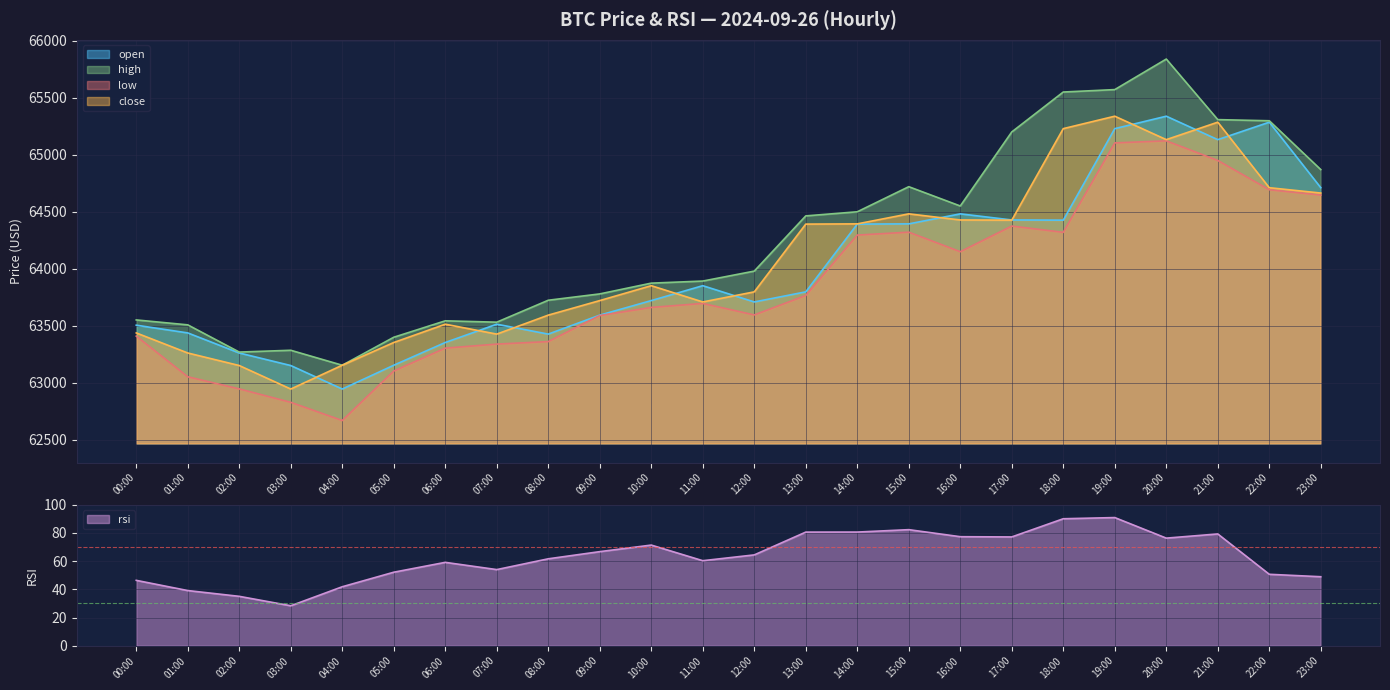

At how many categories does at least one series exceed 65621?

1